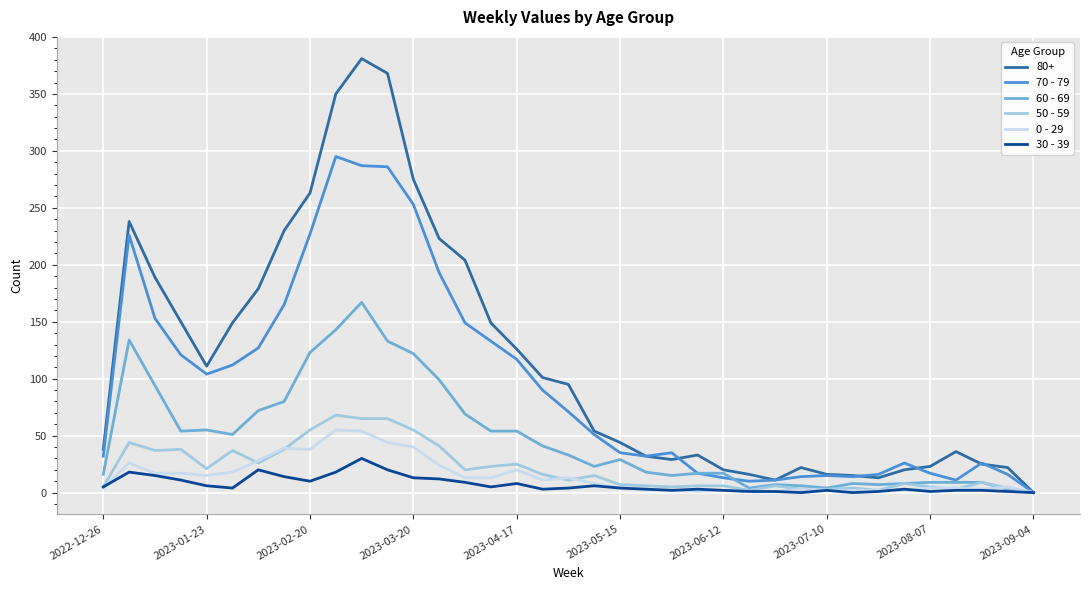

Which series has the largest range (max minus min)?

80+